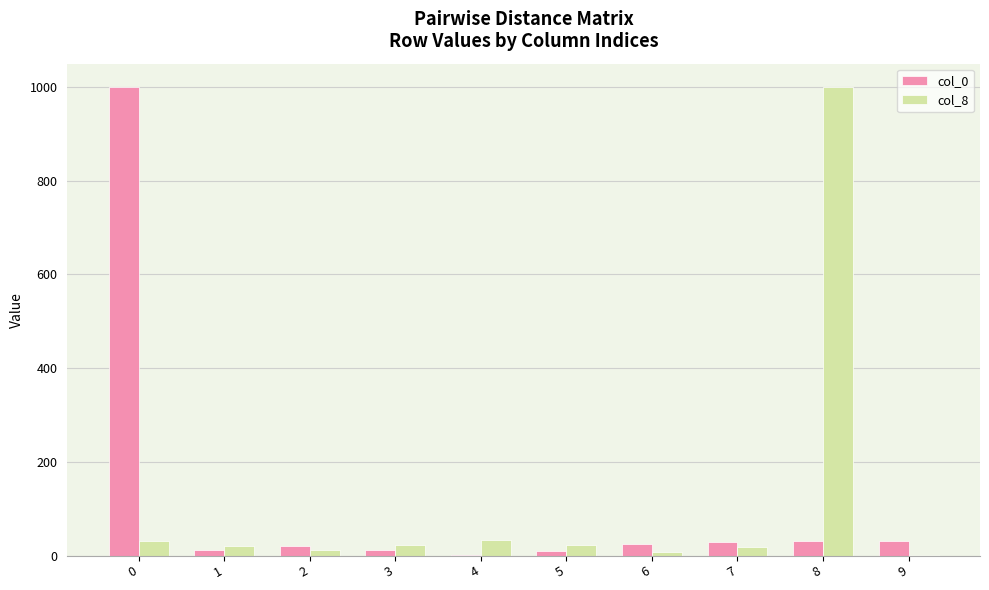

Reading left to right, transcribe all the data shown in this chart.

col_0: 0=1000	1=11	2=20	3=12	4=1	5=10	6=25	7=29	8=32	9=32
col_8: 0=32	1=21	2=12	3=22	4=33	5=22	6=7	7=19	8=1000	9=2